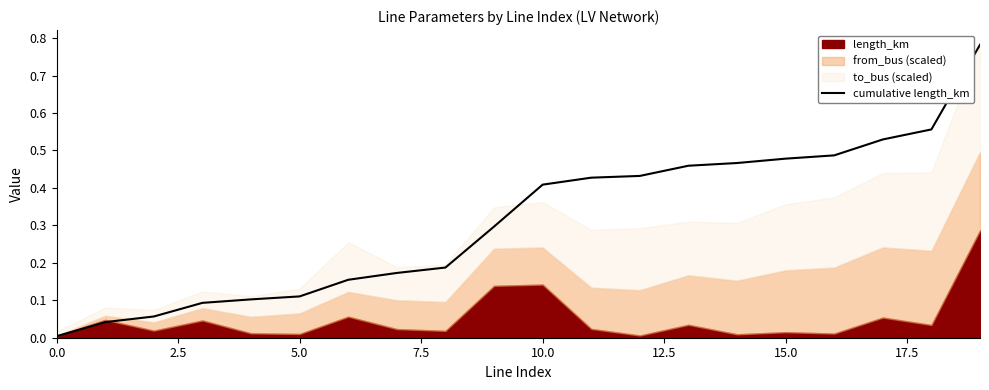

Which has a higher value, 12.5 or 20.0?

20.0